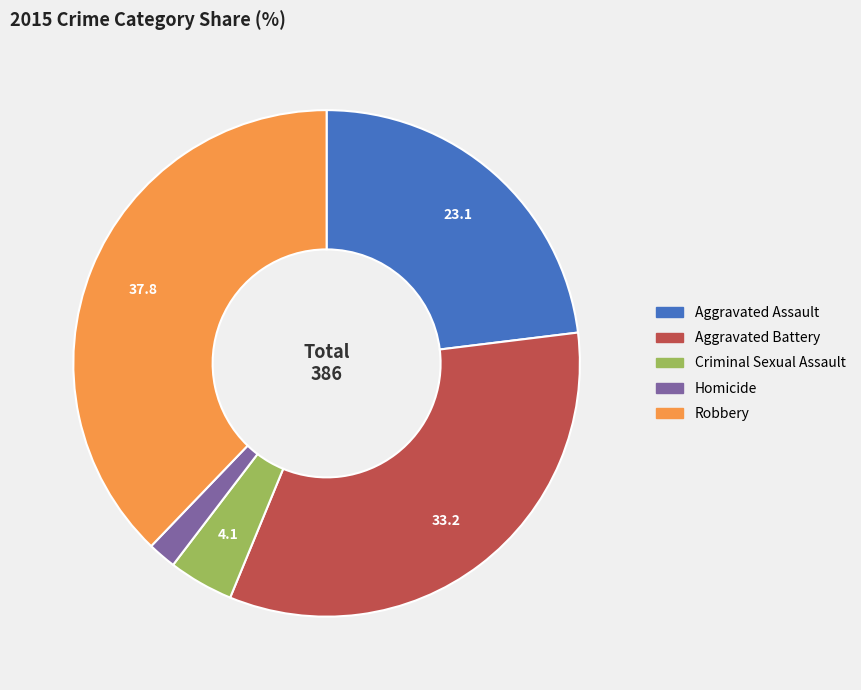

How many segments does this pie chart have?

5